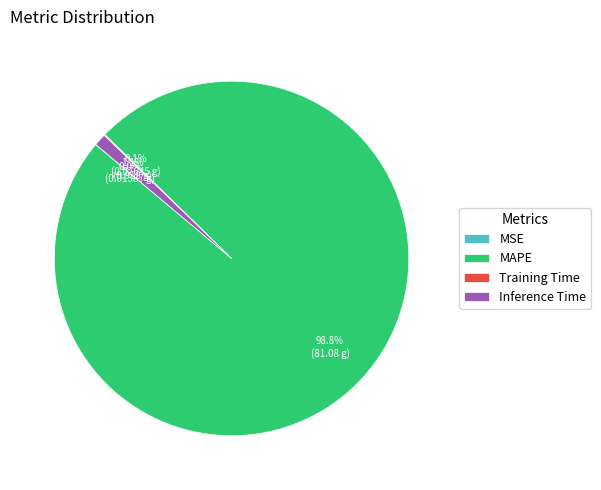

Which category has the biggest portion of the pie?

MAPE